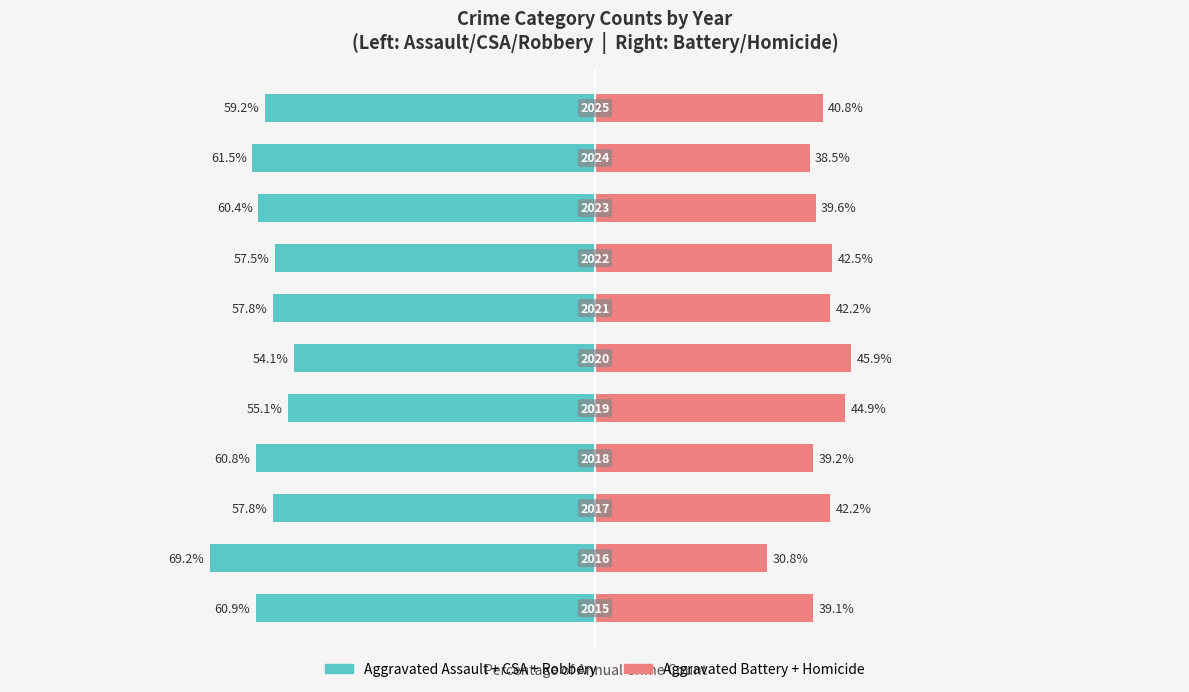

The Right Group (Battery/Homicide) series shows 39.6 at 8. True or false?

True